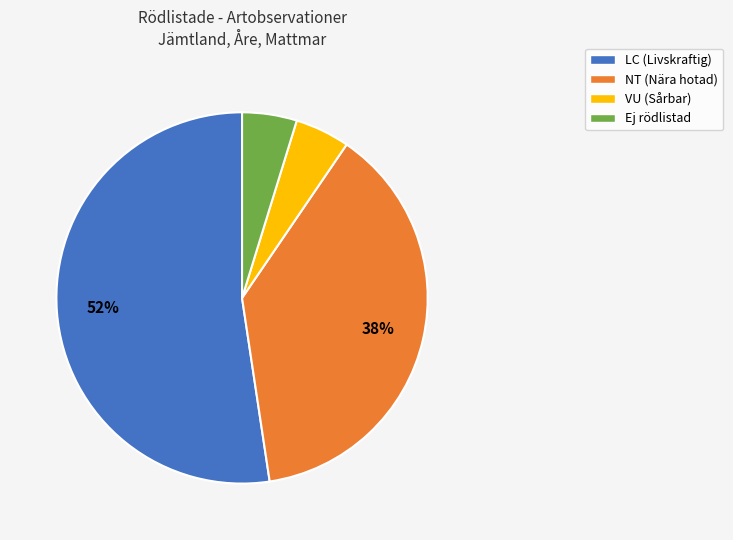

To the nearest percent, what is the average slice percentage?

25%